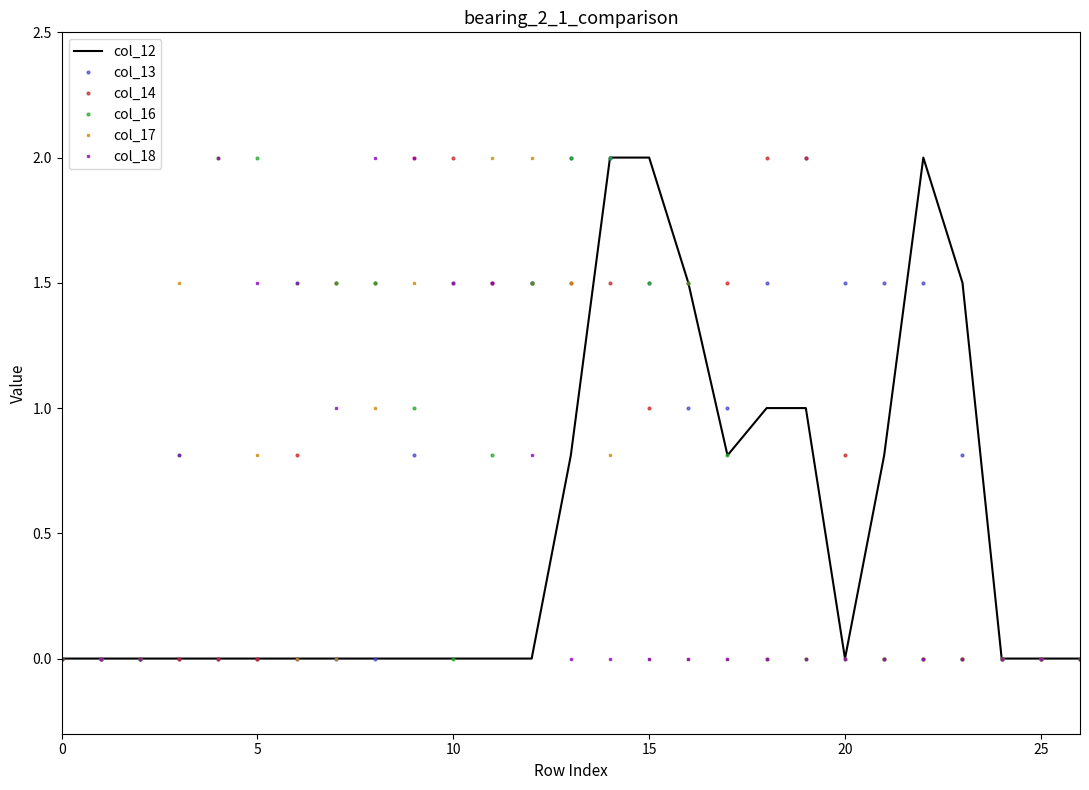

What is the highest value of the col_18 series?

2.0